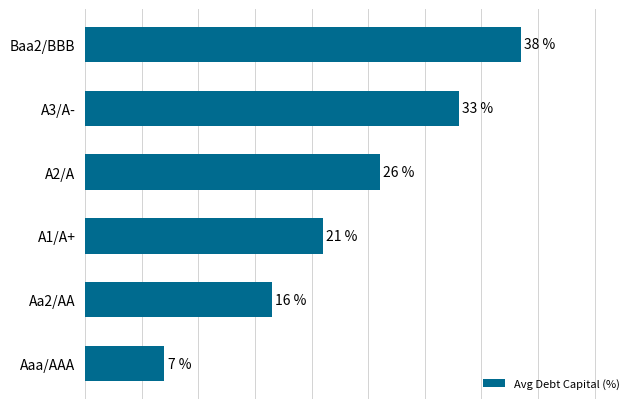

Are the bars horizontal?

Yes